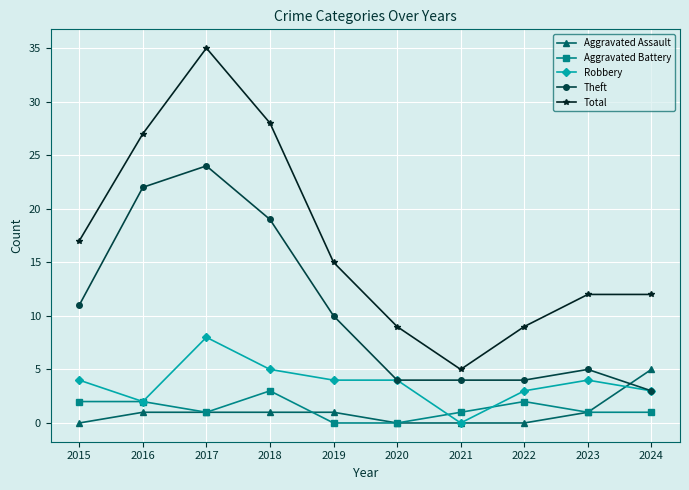

What is the average value of the Aggravated Assault series?

1